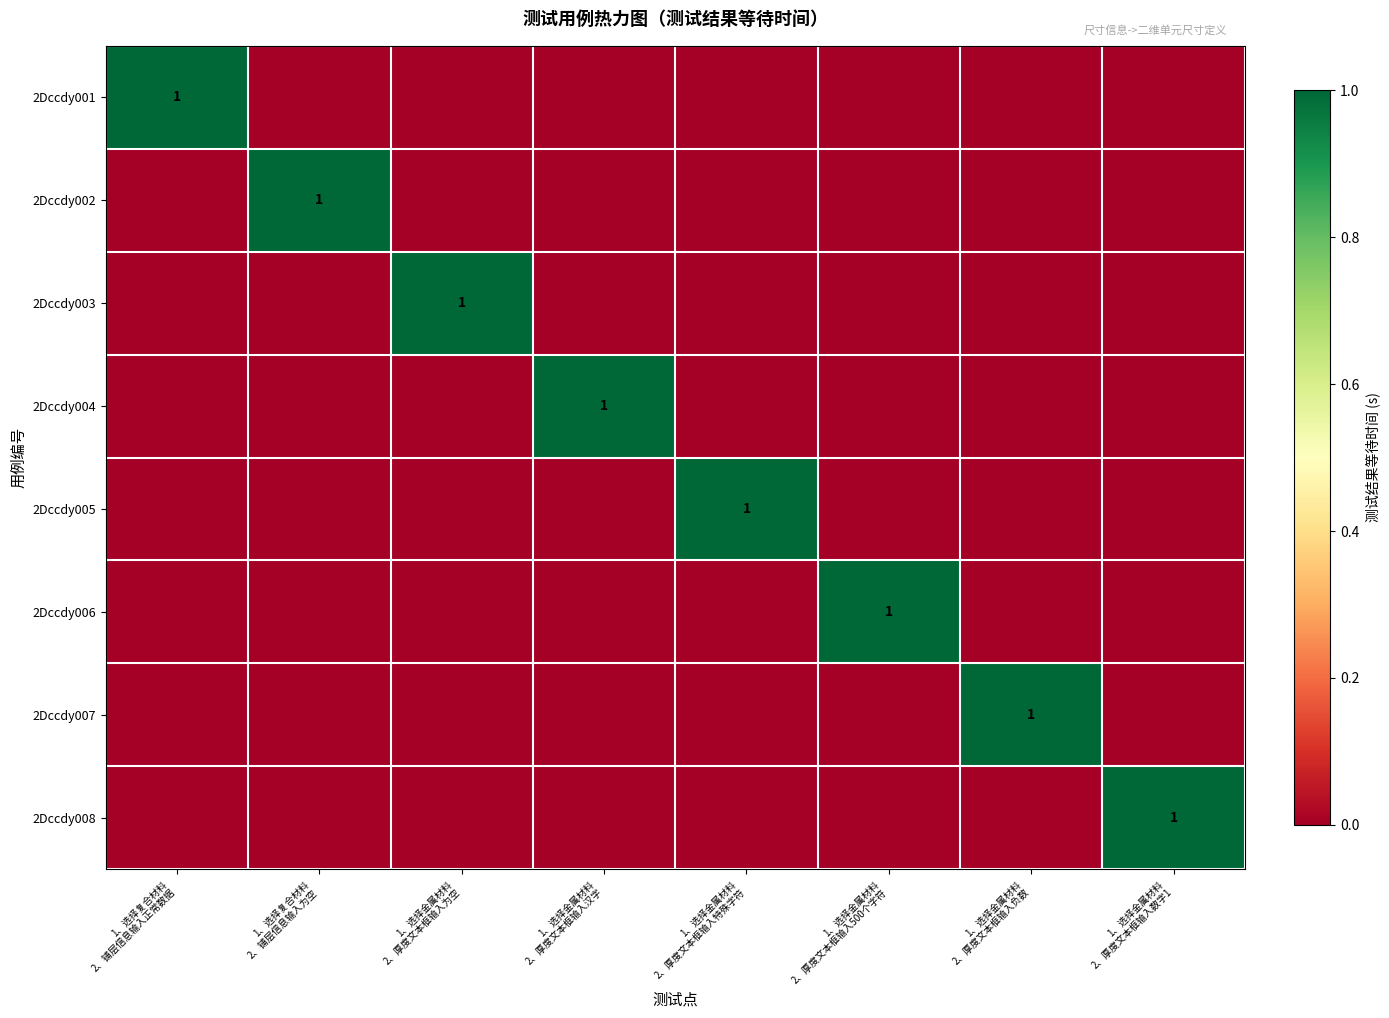

Which series has the largest total across all categories?

2Dccdy001